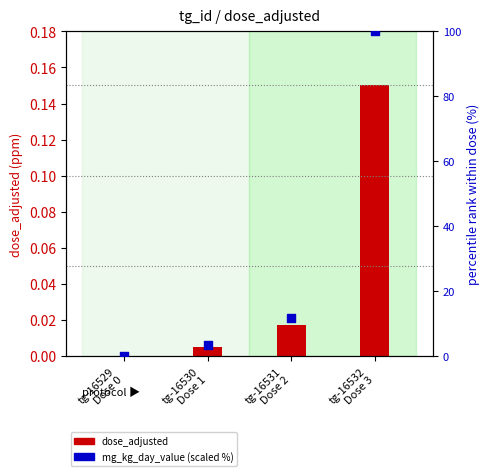

Is the value of mg_kg_day_value (scaled %) at tg-16531
Dose 2 greater than the value of dose_adjusted at tg-16532
Dose 3?

Yes